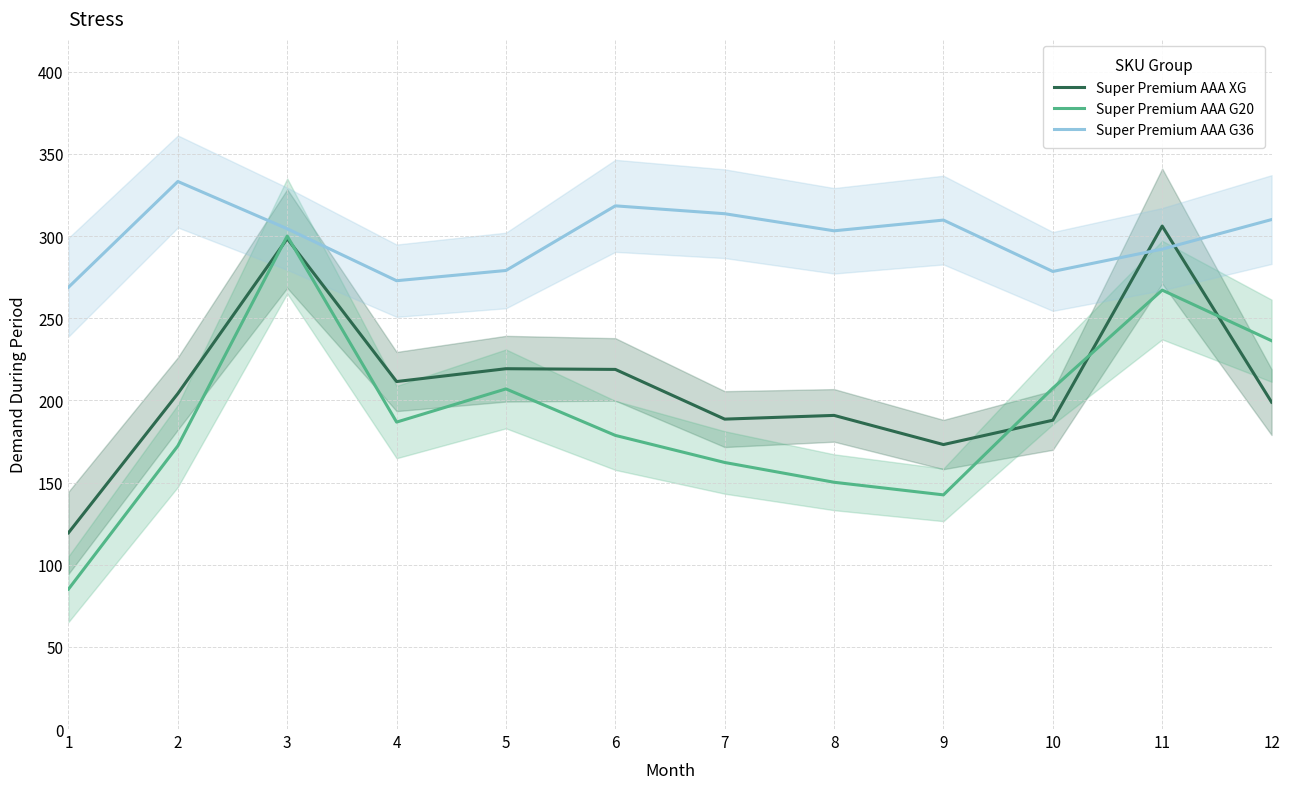

At which label does Super Premium AAA G20 first exceed 186?

3